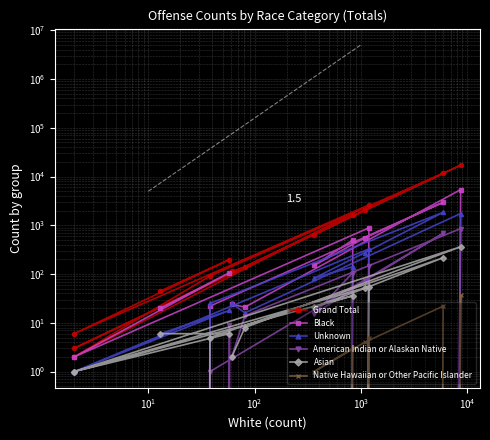

True or false: Unknown and American Indian or Alaskan Native cross at least once.

False